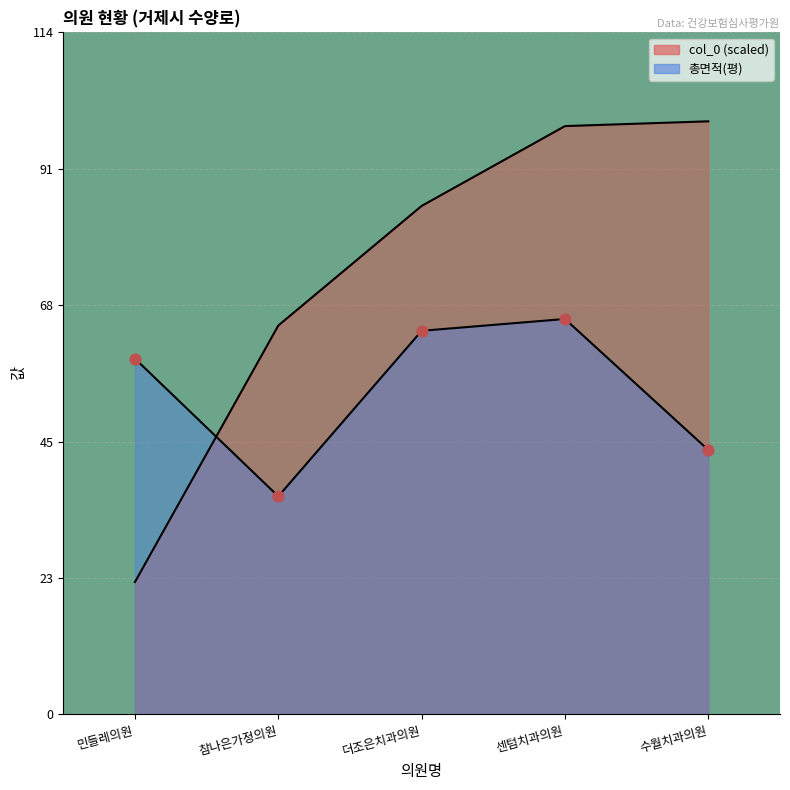

Is the value of col_0 at 수월치과의원 greater than the value of 총면적(평) at 센텀치과의원?

Yes